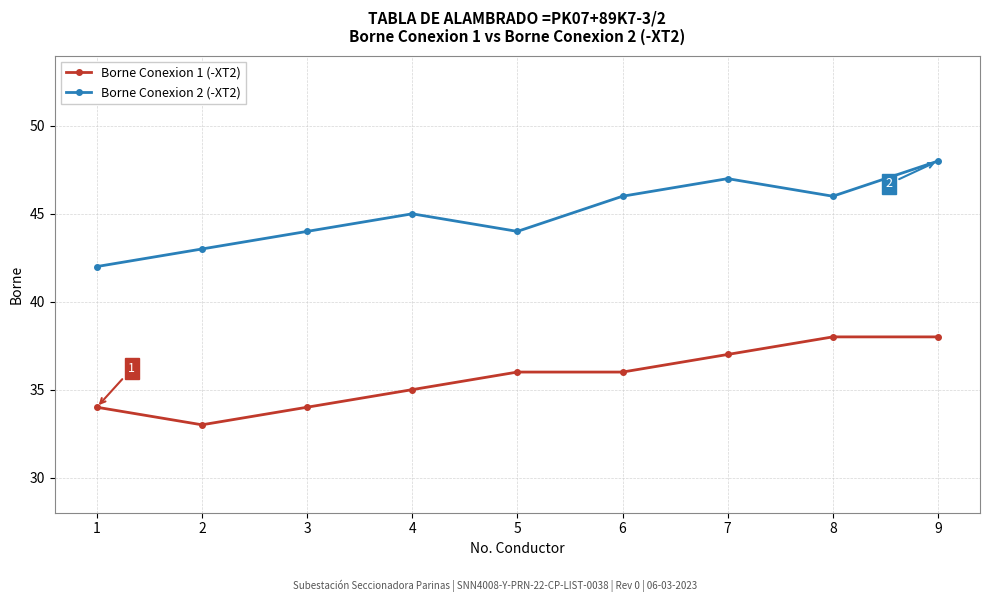

Which category has the lowest value in the Borne Conexion 2 (-XT2) series?

1